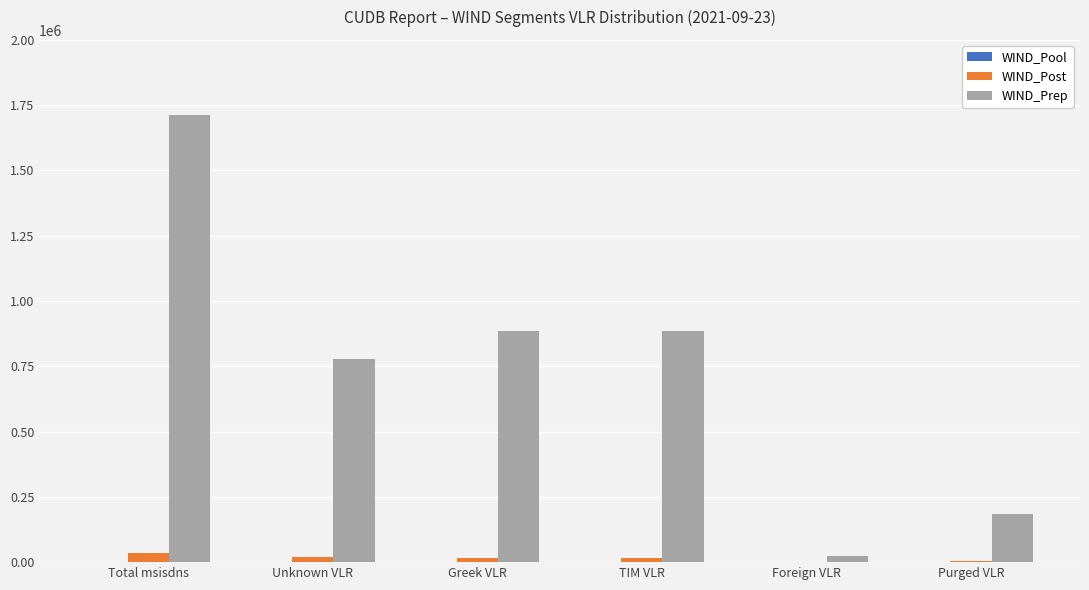

What is the maximum value for WIND_Prep?

1711108